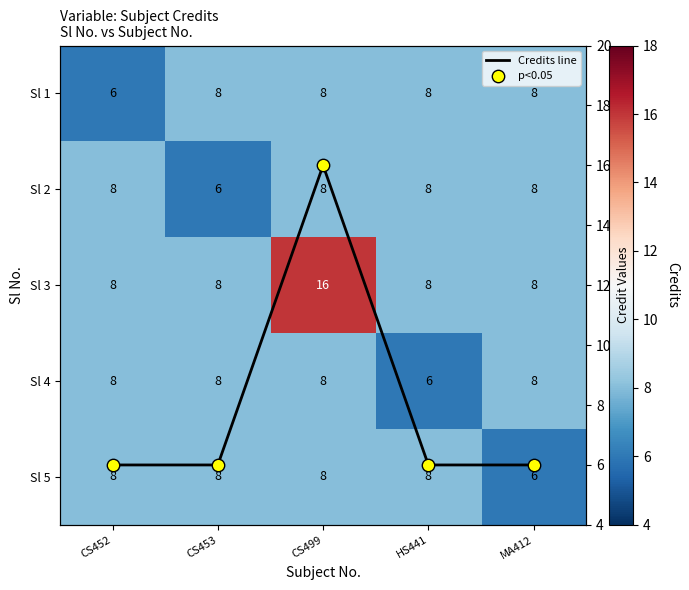

List the labels in order of Sl 5 value, largest first.

CS452, CS453, CS499, HS441, MA412